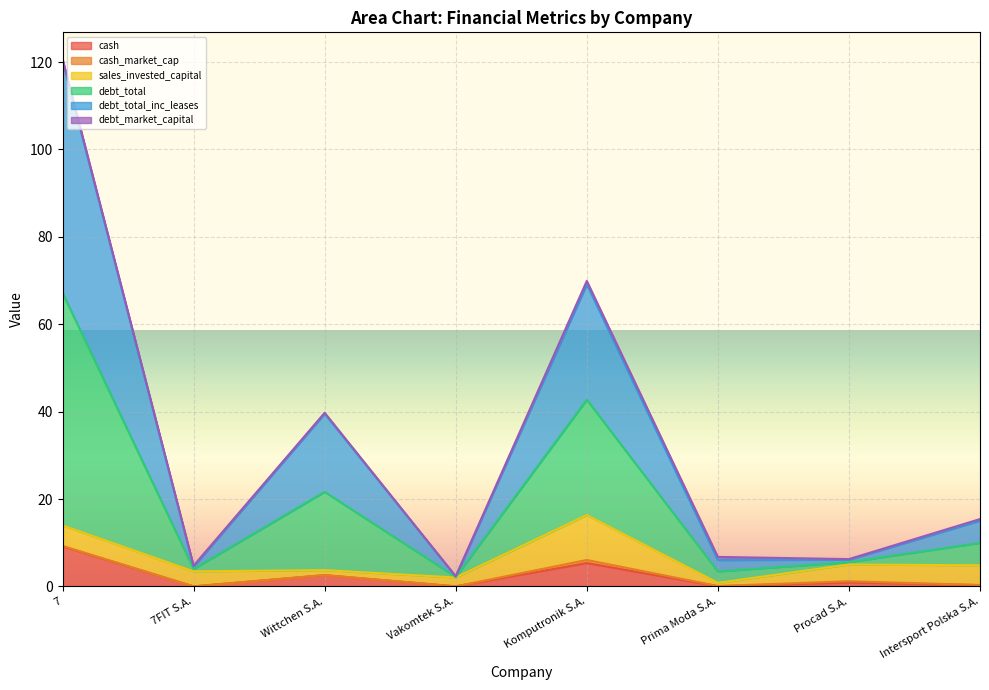

How many interior local peaks does the debt_total series have?

2